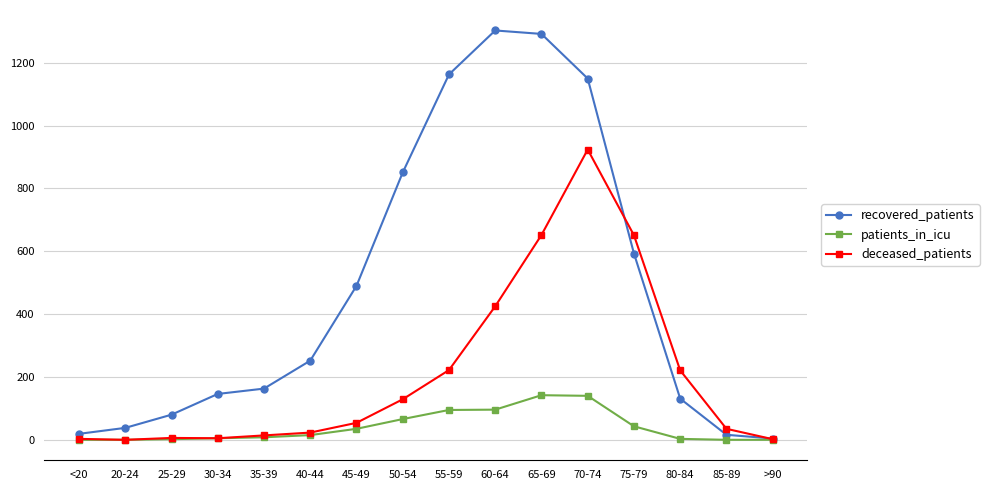

The value of recovered_patients at 25-29 is 136. True or false?

False